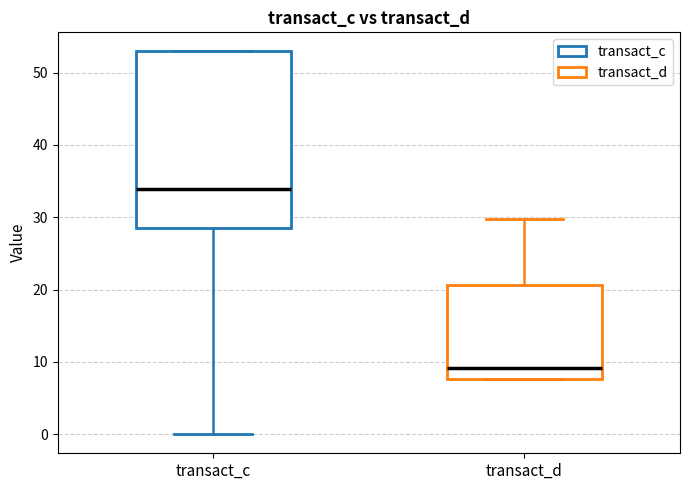

Reading left to right, transcribe this box plot: for each box, give where its median line is, the range the box spans, and where its two whiskers end, as read against the y-axis. The values are not printed on the chart, so give them approximately, as read against the axis.

transact_c: median 34, box 29 to 53, whiskers 0 to 53
transact_d: median 9, box 8 to 21, whiskers 8 to 30